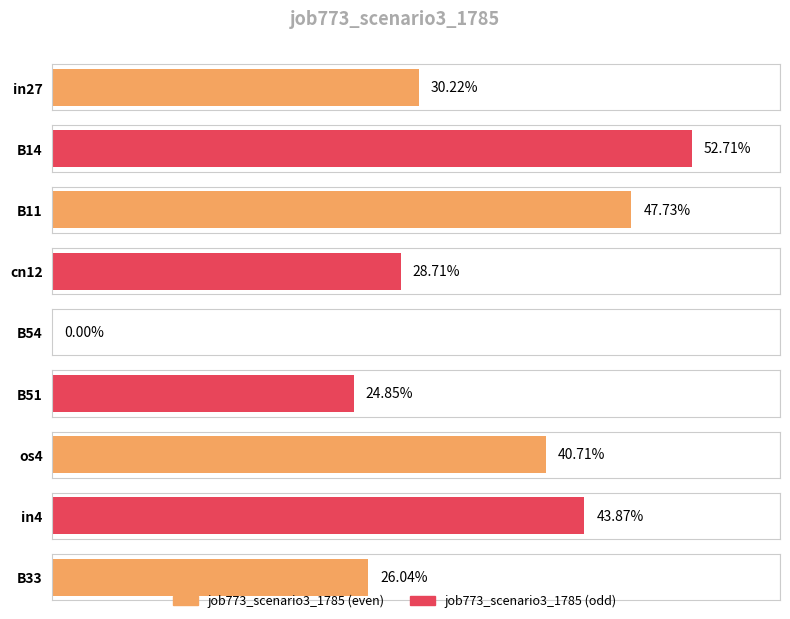

What is the greatest value displayed?

0.5